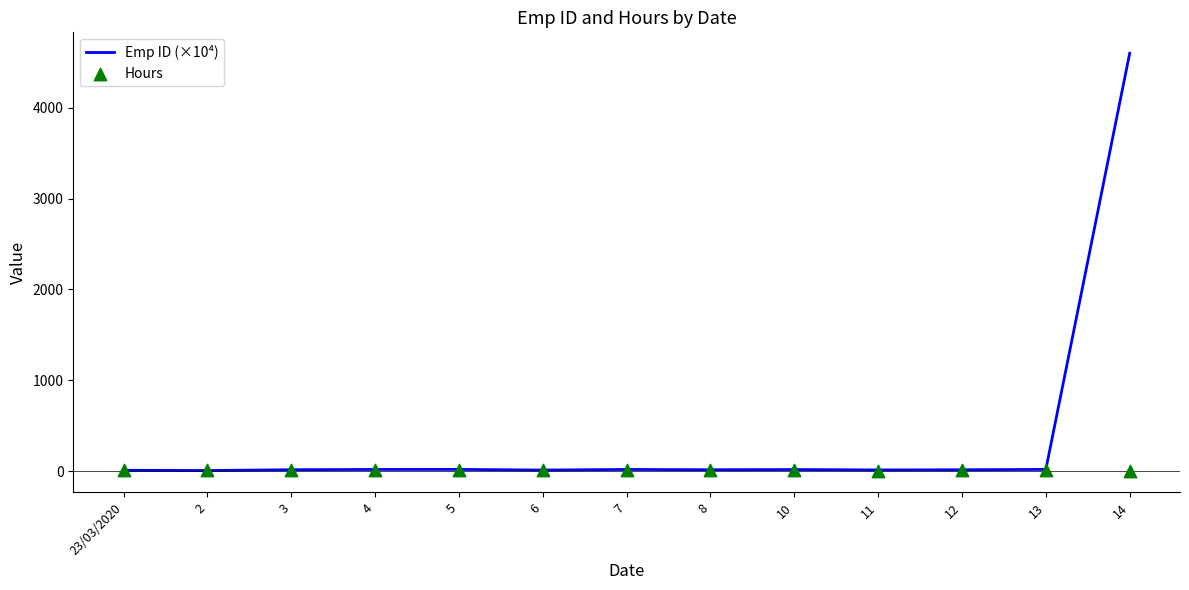

Which series has the largest Y range (max minus min)?

Emp ID (×10⁴)